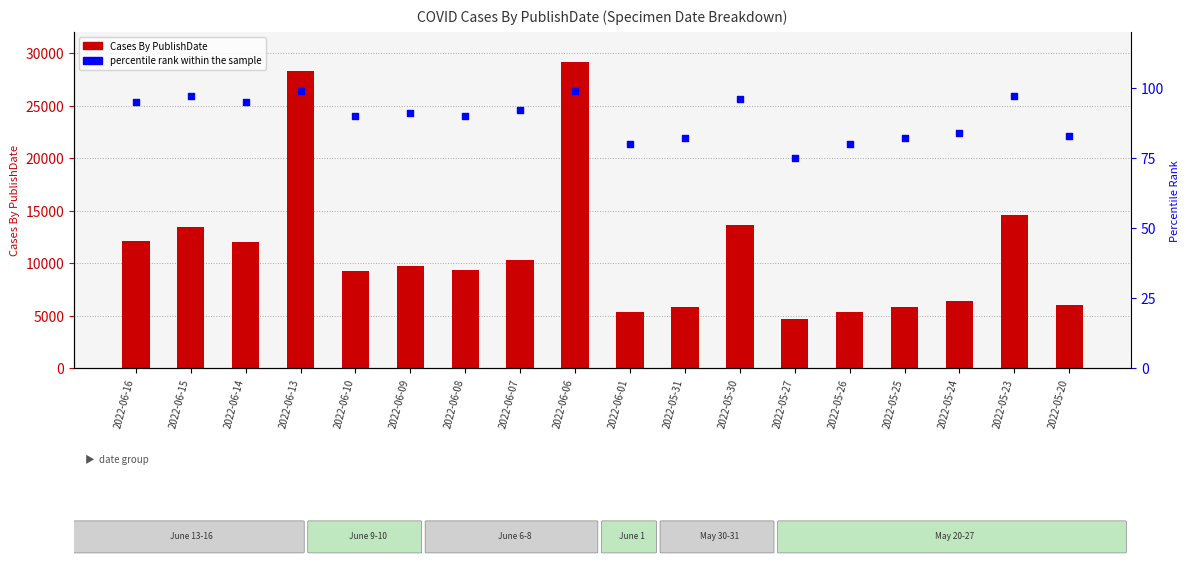

Which series contains the highest Y value?

Cases By PublishDate